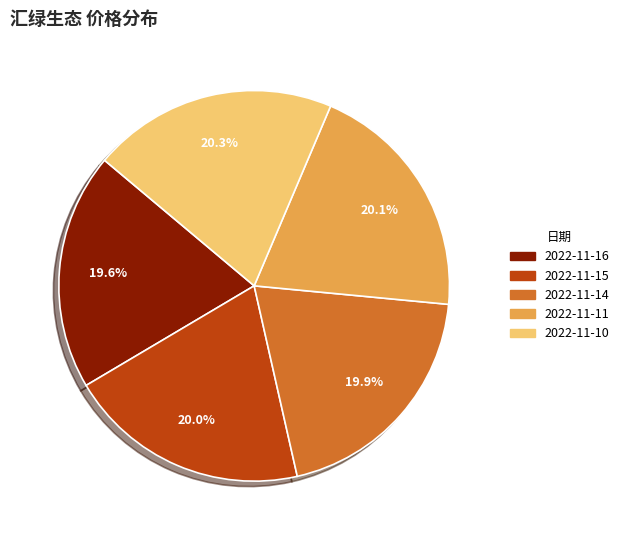

How many slices are in this pie chart?

5